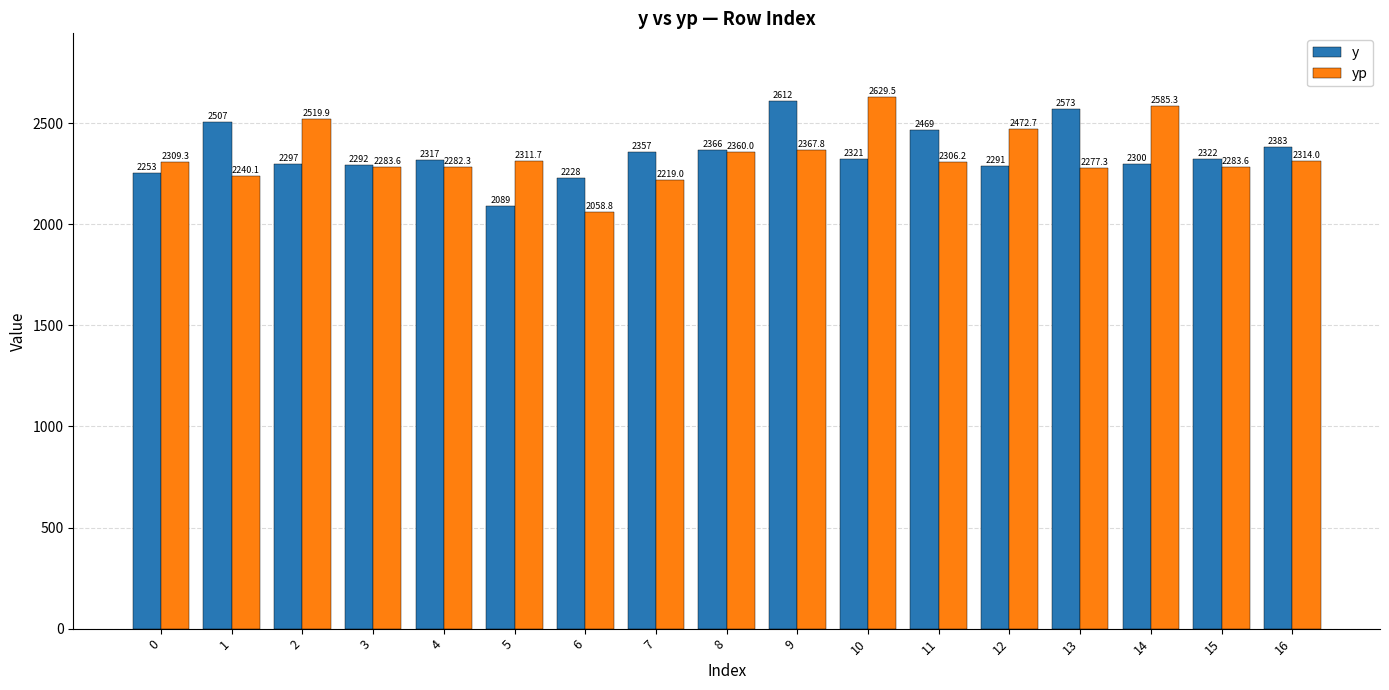

How many bars are there in each group?

2